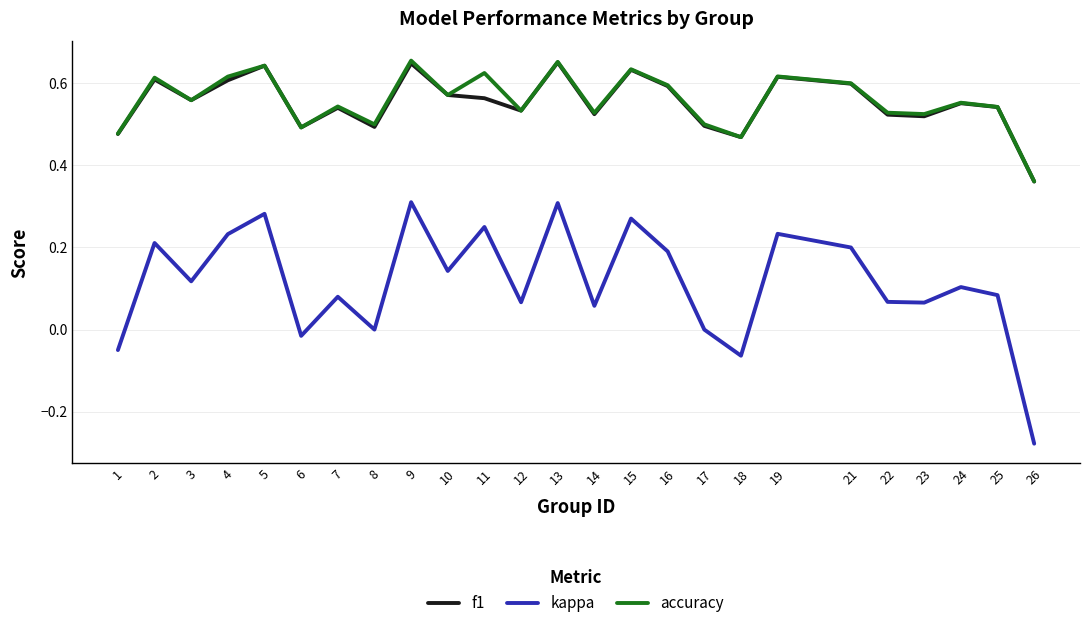

Which category has the lowest value across all series?

26